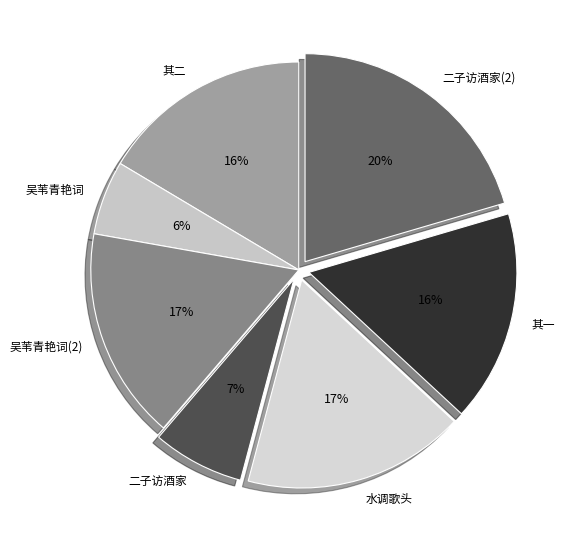

Which slice is the smallest?

吴苇青艳词